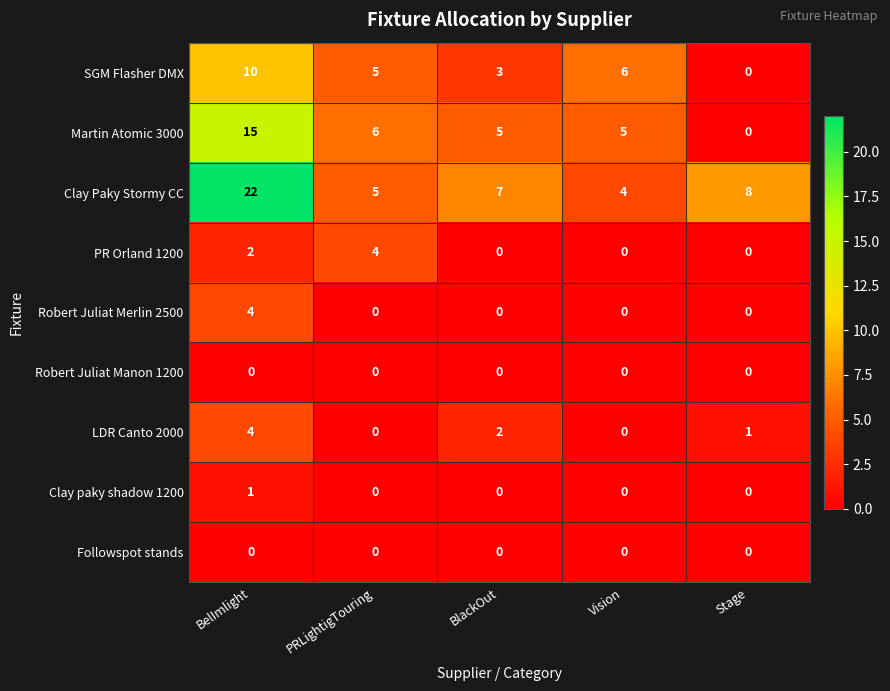

Count the LDR Canto 2000 values in the range 0 to 2.

4